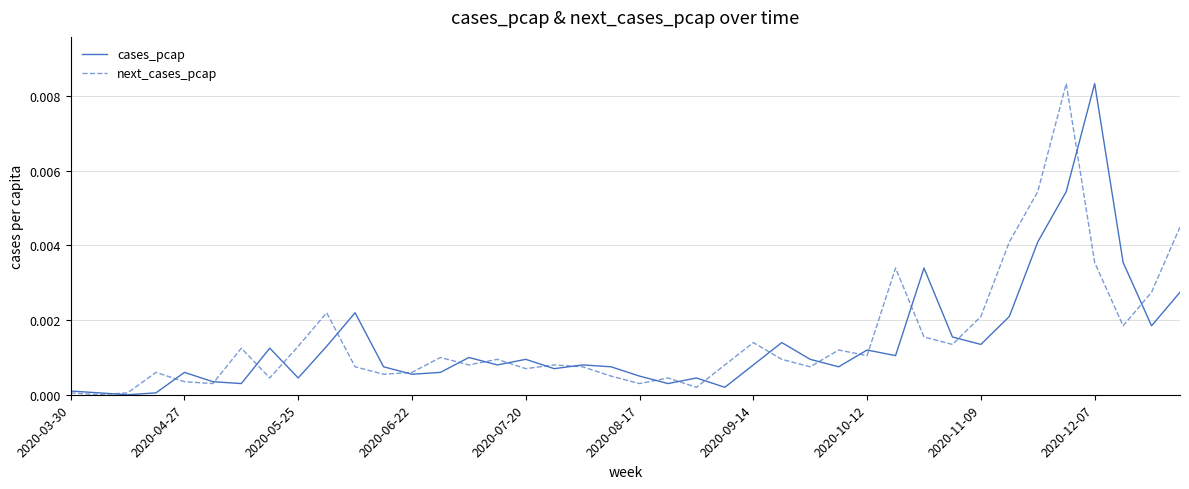

Which series ends up on top after the final intersection of cases_pcap and next_cases_pcap?

next_cases_pcap